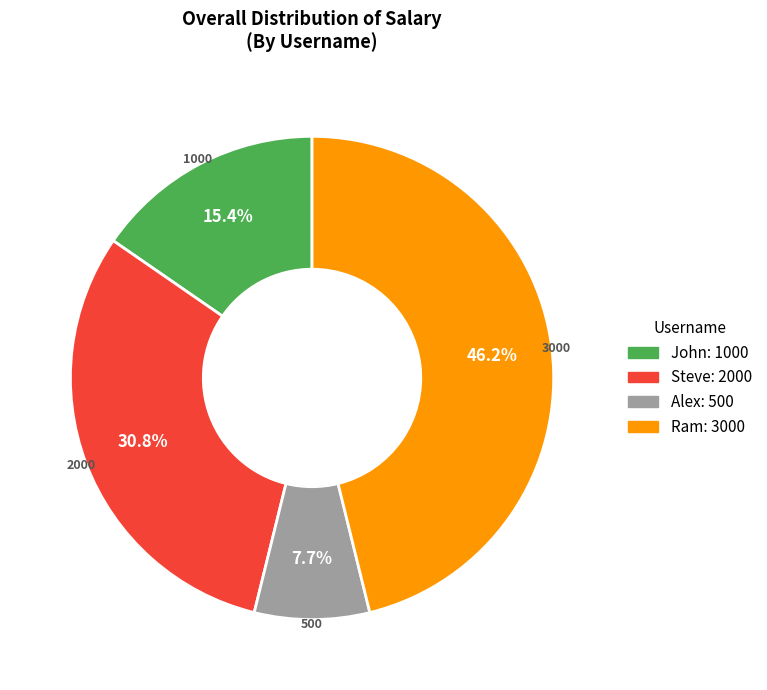

What percentage do Alex and John together represent?

23.1%